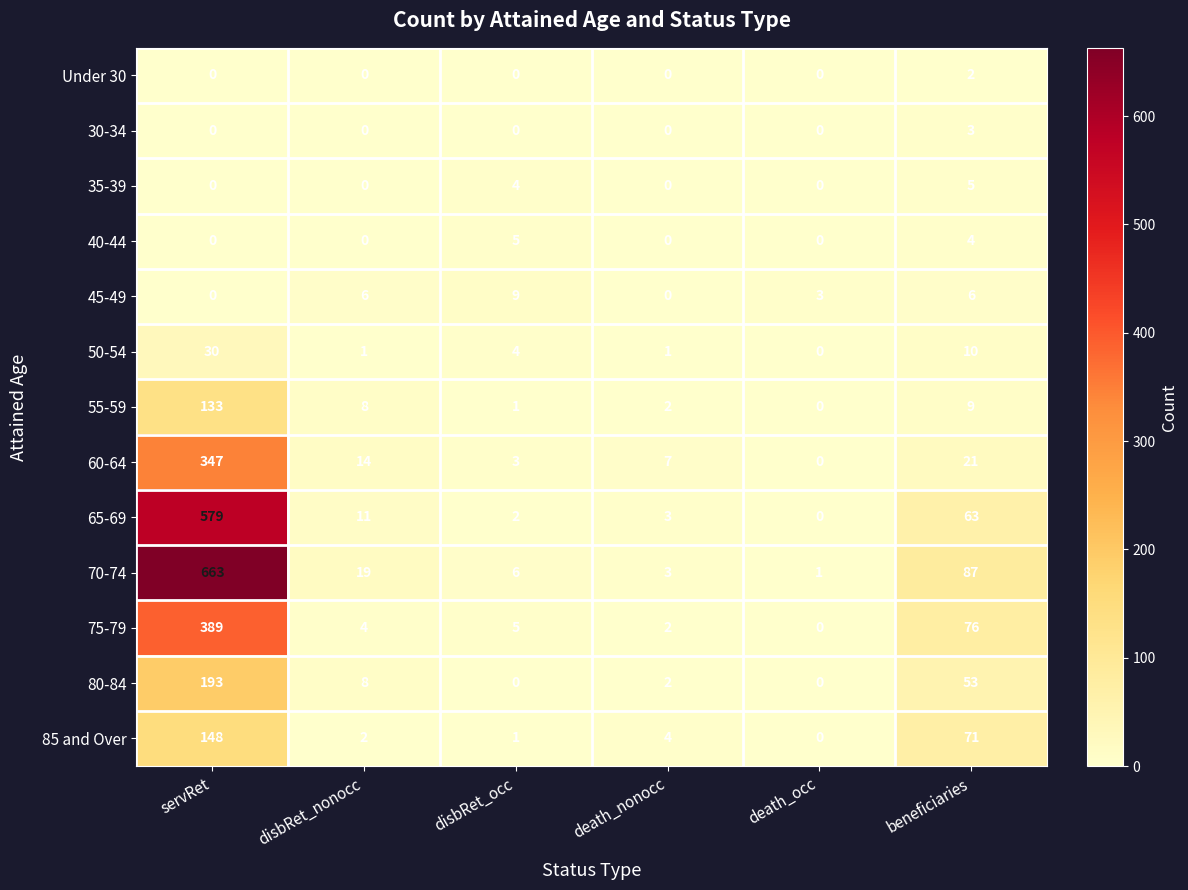

Count the 40-44 values in the range 0 to 4.

5